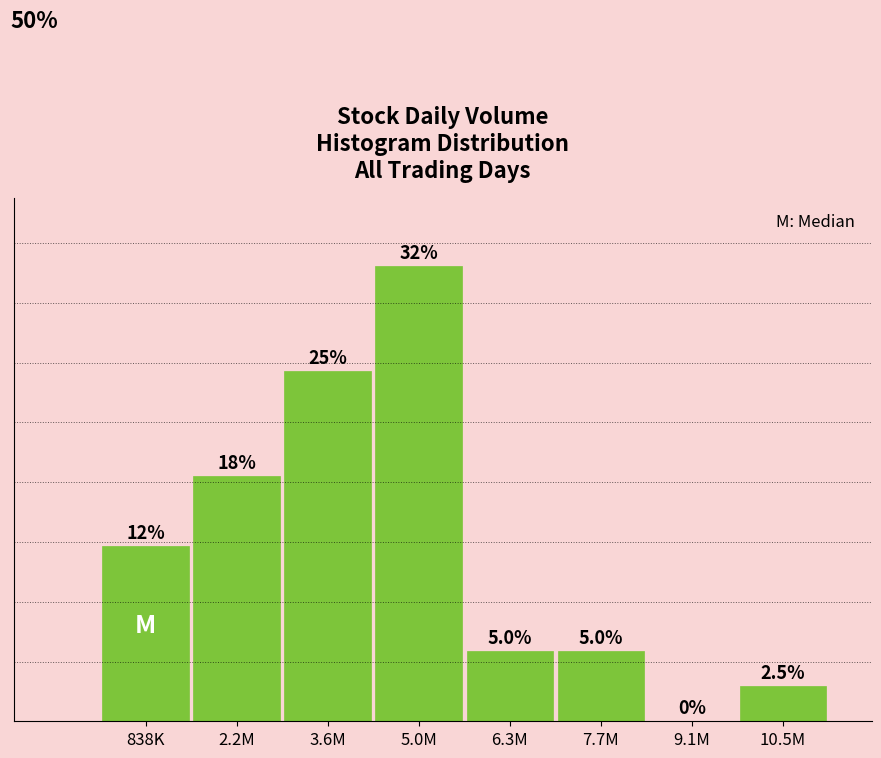

Which has a higher value, 3.6M or 2.2M?

3.6M